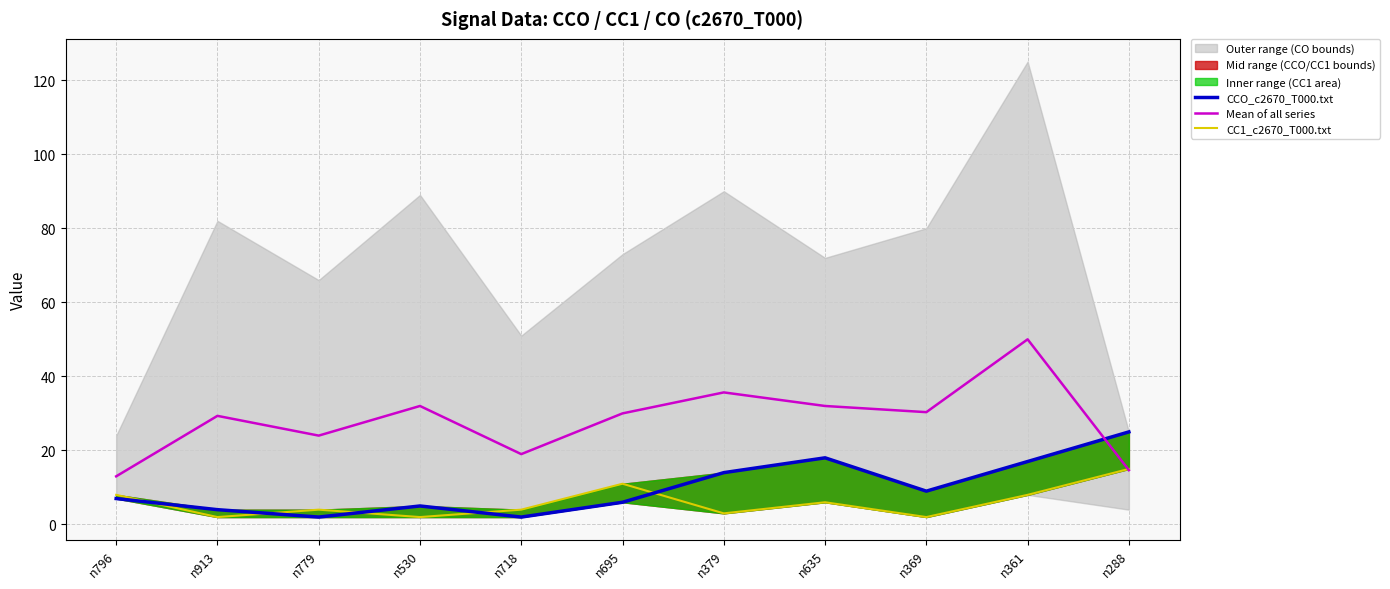

What is the highest value of the CC1_c2670_T000.txt series?

15.0